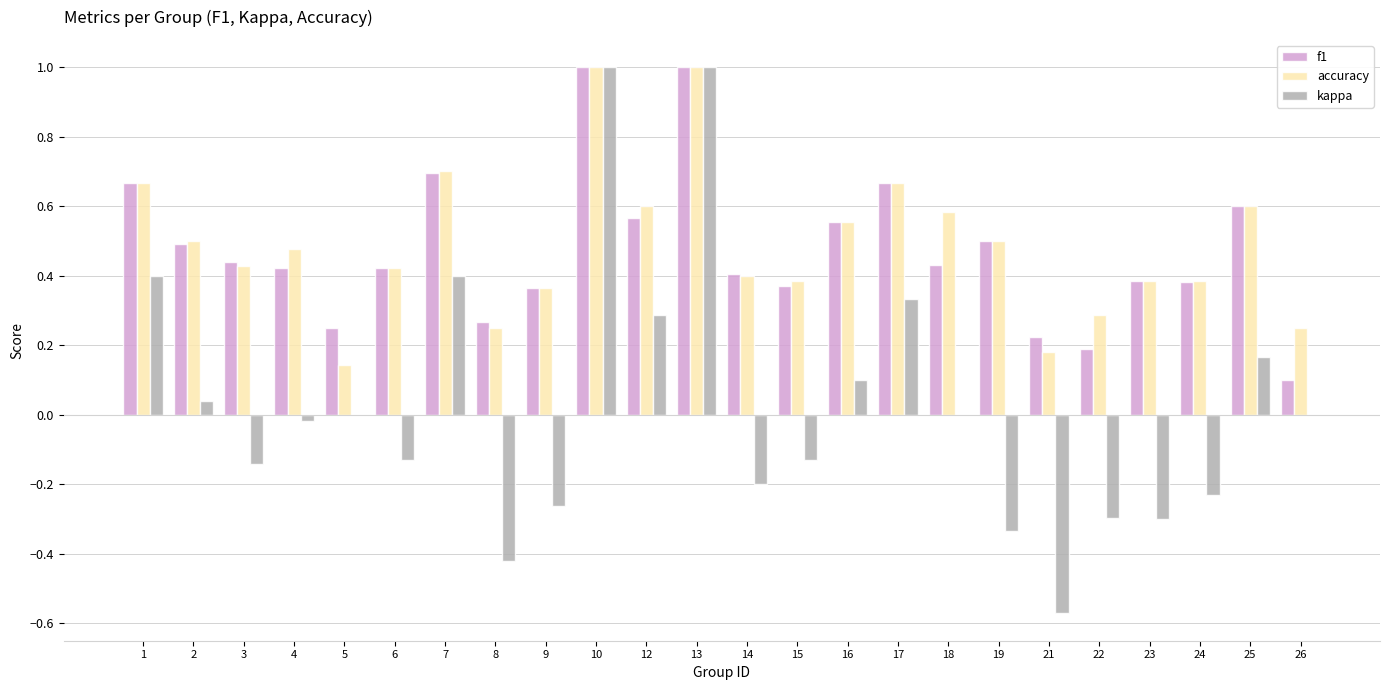

What is the maximum value for accuracy?

1.0